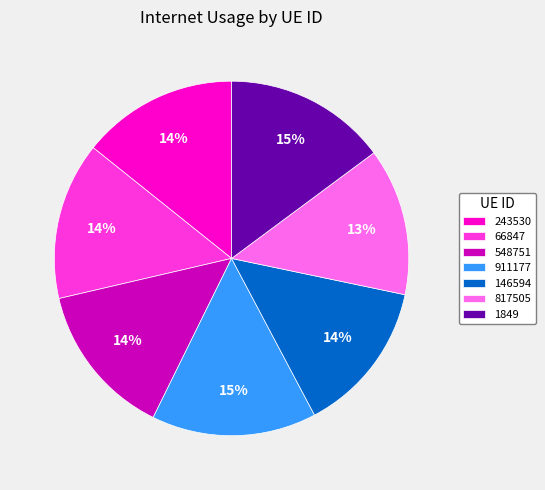

Is it true that 911177 is 15% of the pie?

True